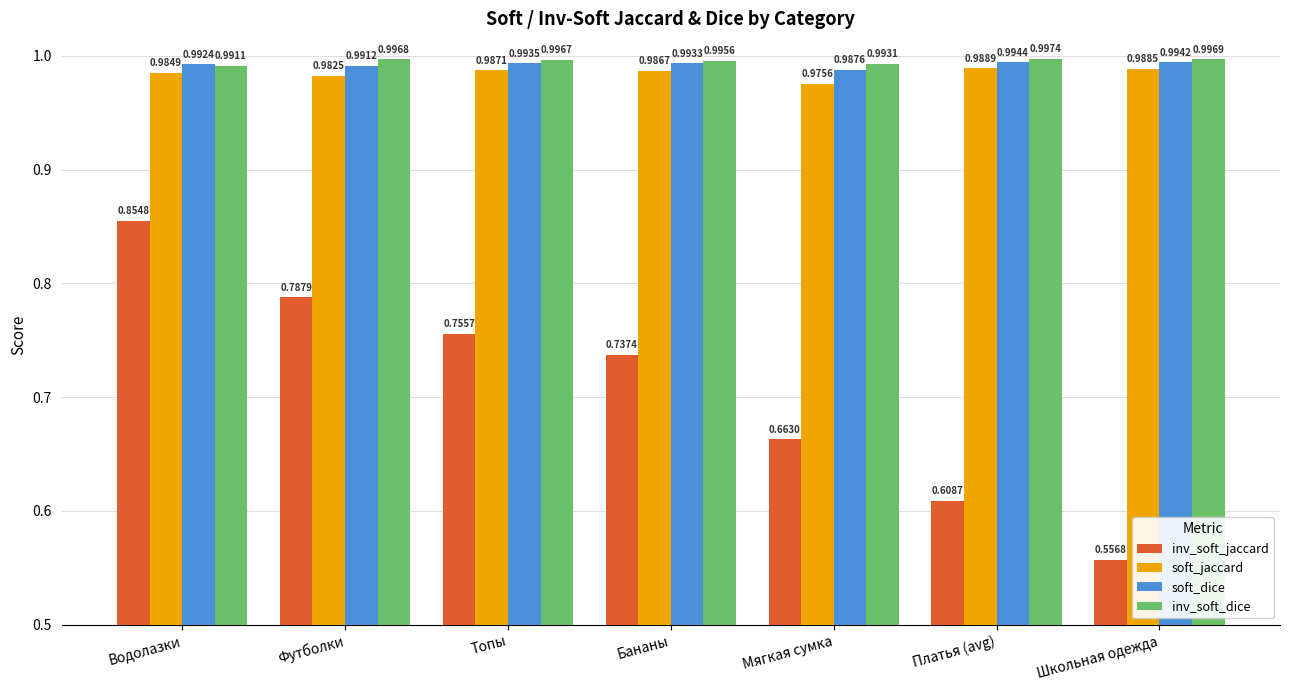

Between Водолазки and Футболки, which series saw the biggest shift?

inv_soft_jaccard